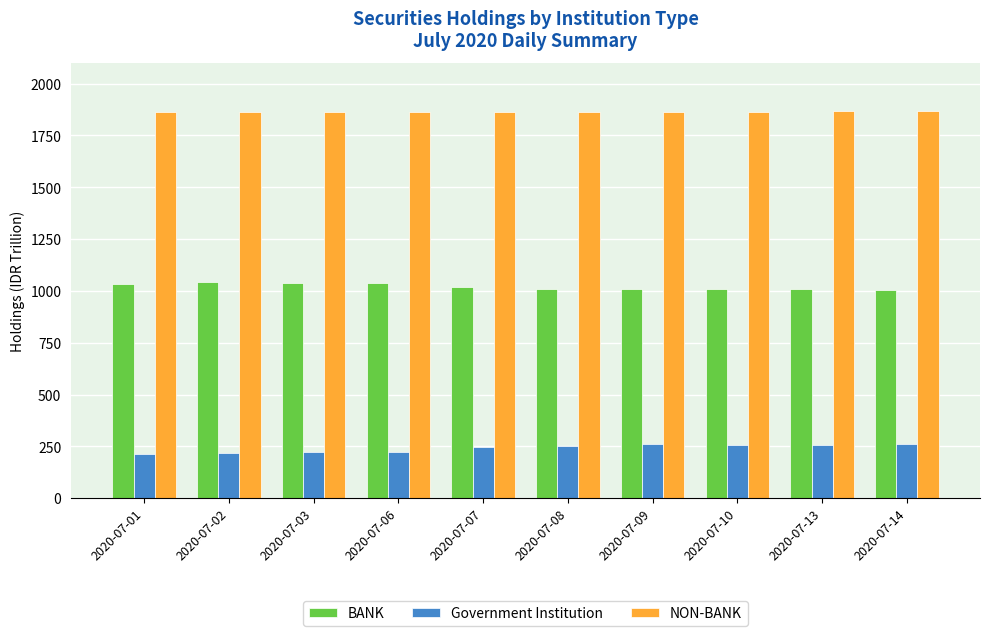

What is the difference between the highest and lowest values at 2020-07-06?

1639.8